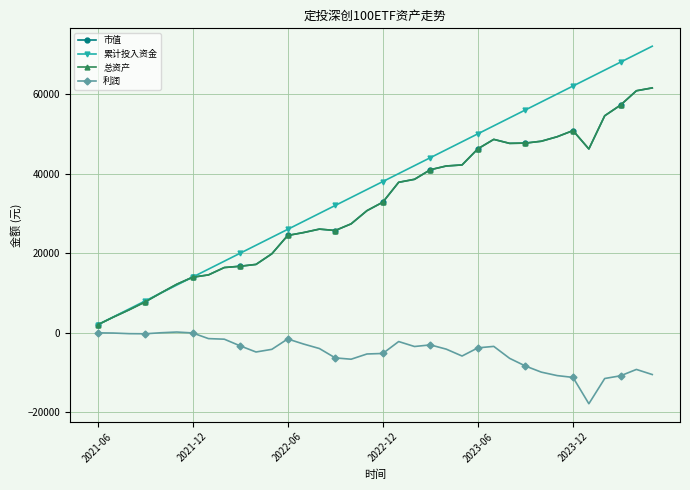

How many series are shown in this chart?

4